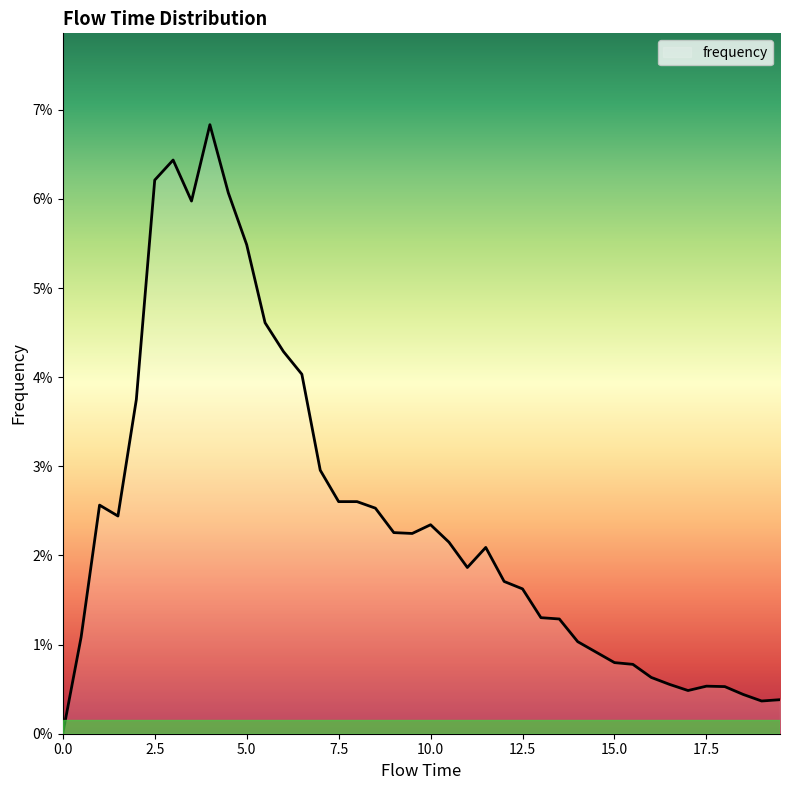

What is the label of the 3rd point from the right?

18.5